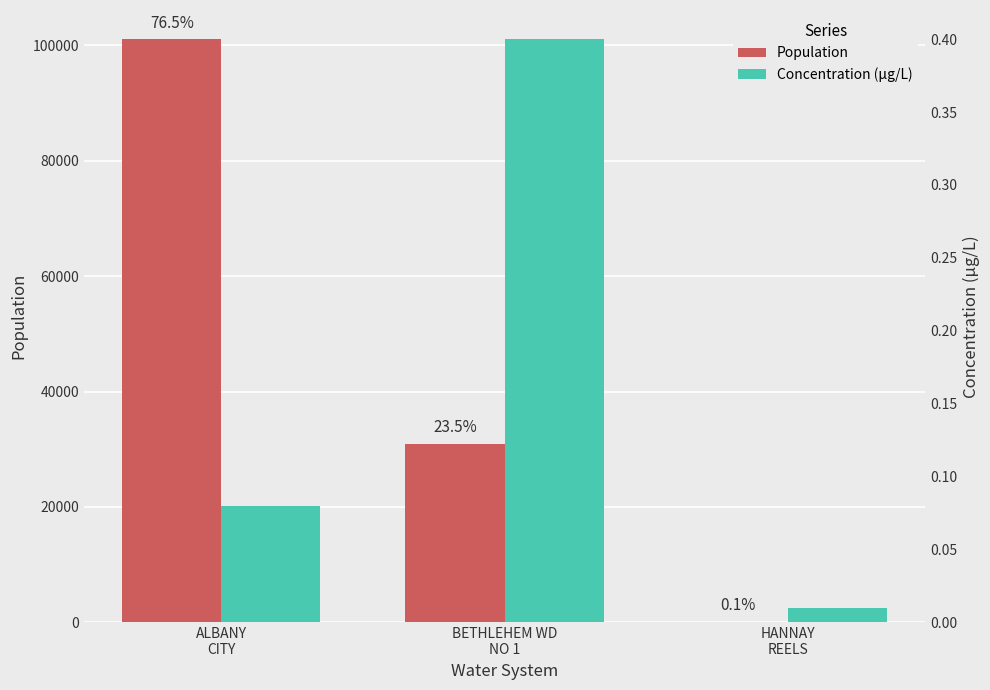

At which label is Population closest to 50593?

BETHLEHEM WD
NO 1